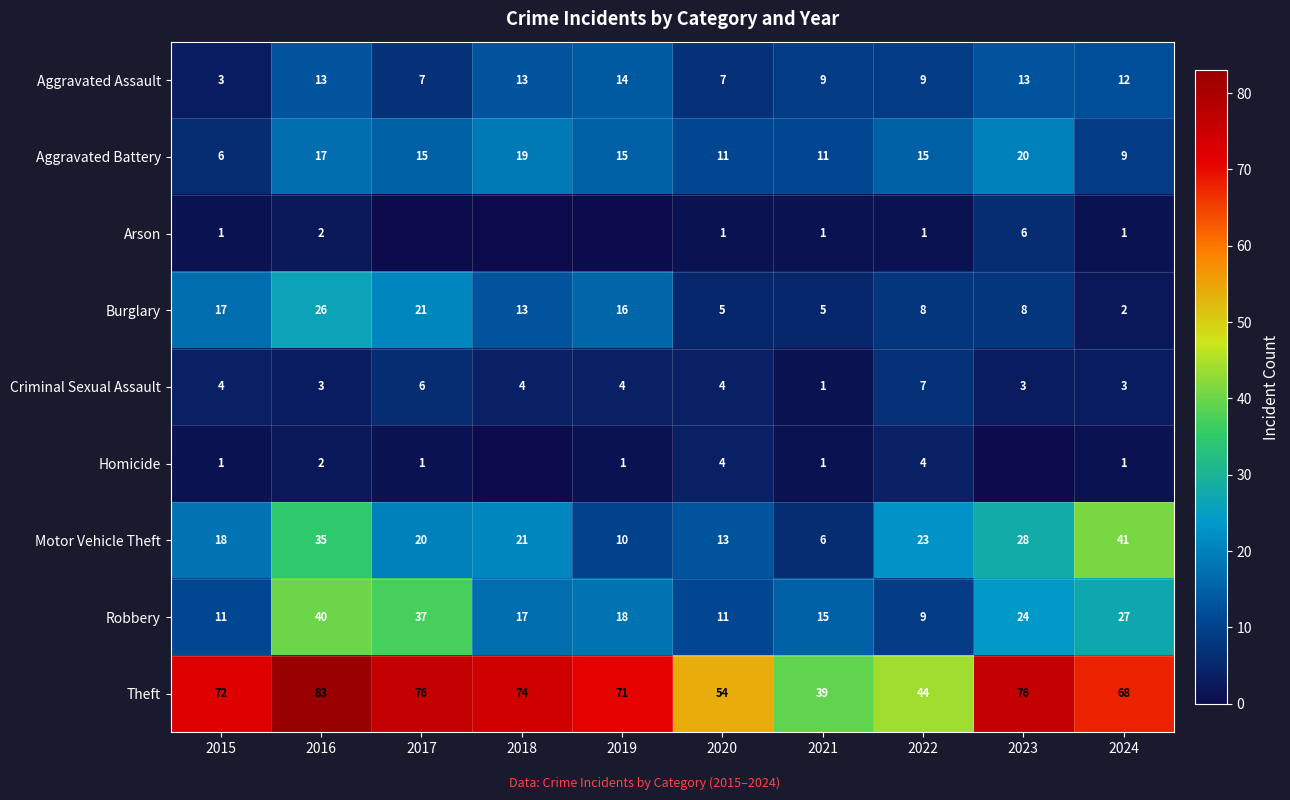

What is the average value of the Criminal Sexual Assault series?

4